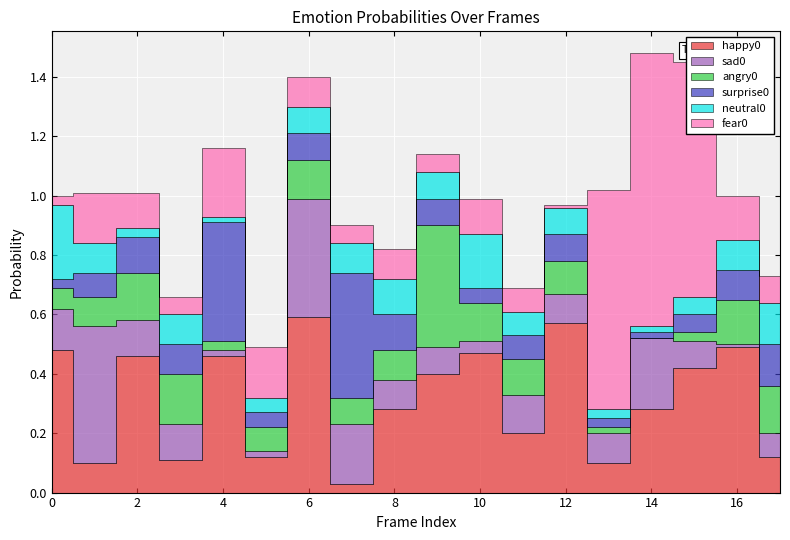

How many distinct data groups are displayed?

6